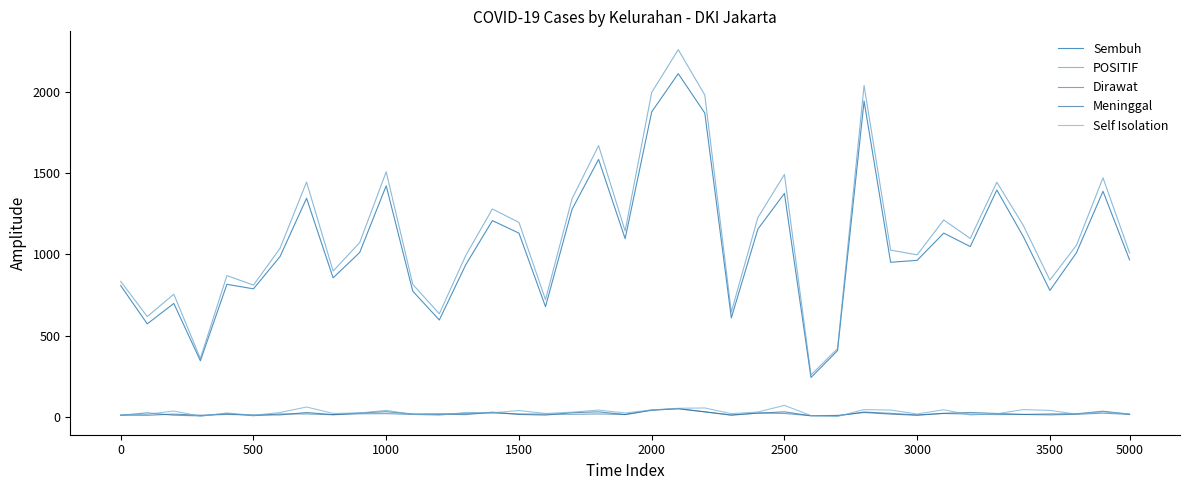

True or false: POSITIF and Dirawat intersect in this chart.

False